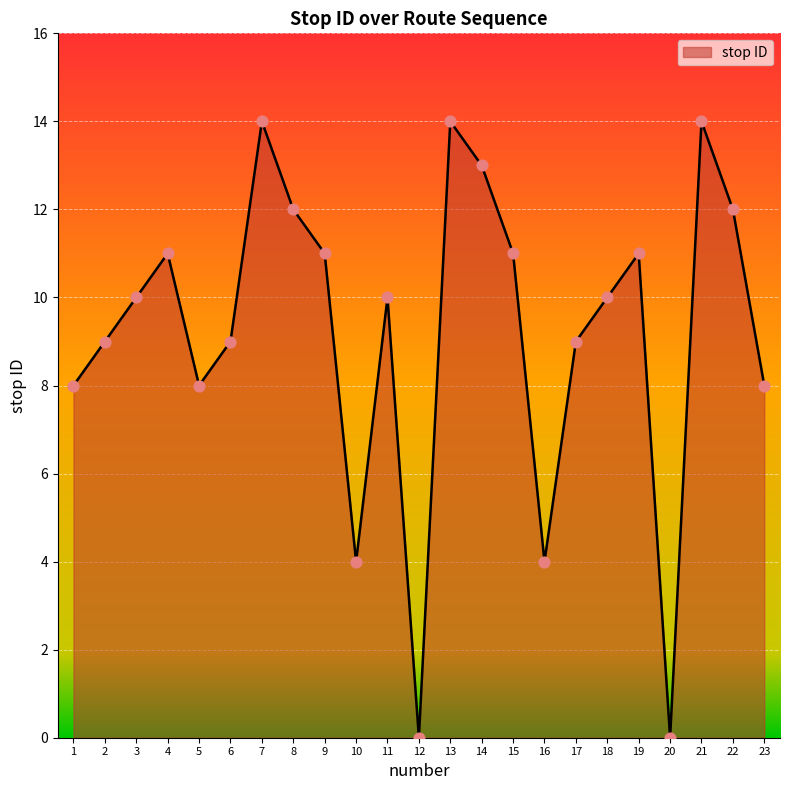

What is the ratio of the value at 5 to the value at 14?

0.6